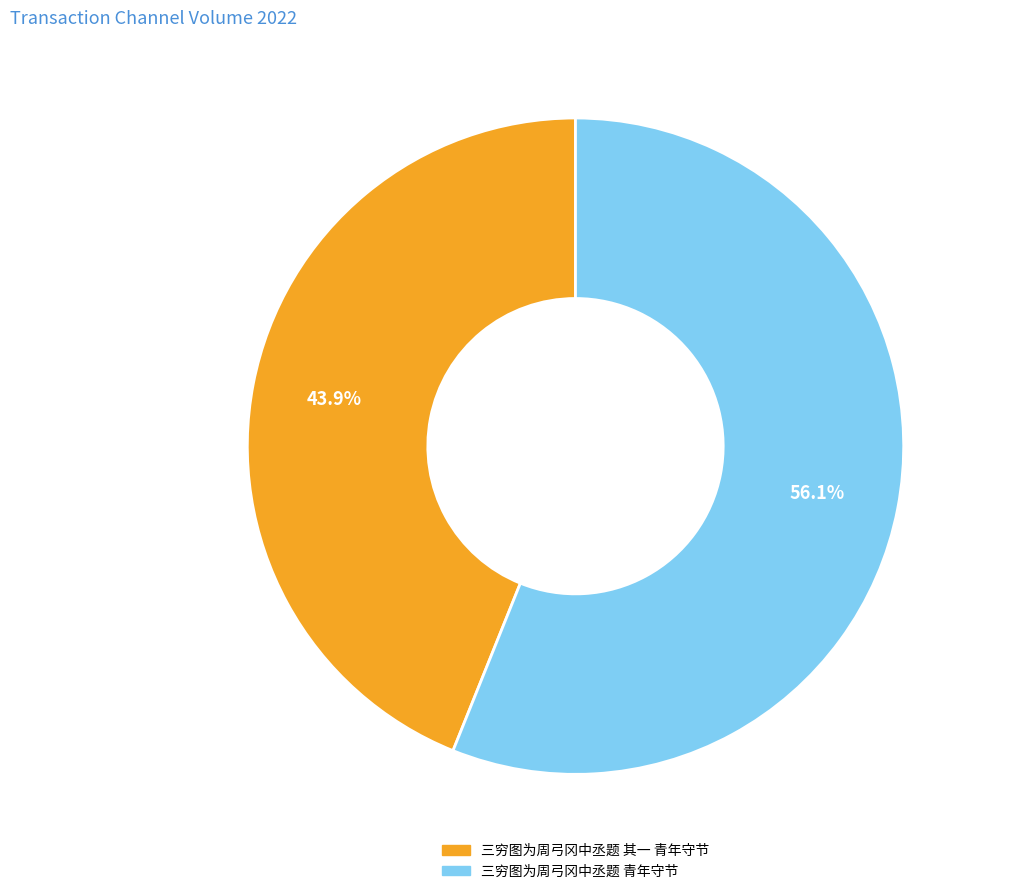

Count the number of slices in the pie.

2